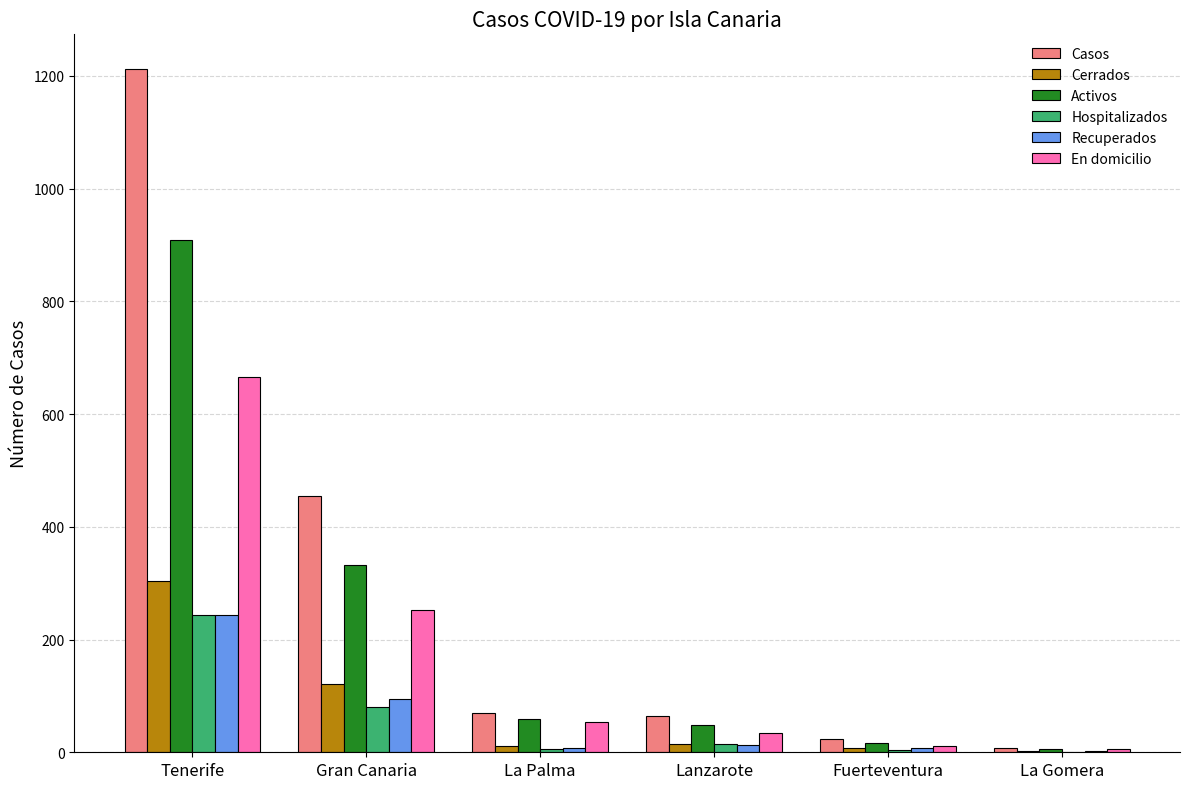

True or false: En domicilio has a value of 1130 at Tenerife.

False